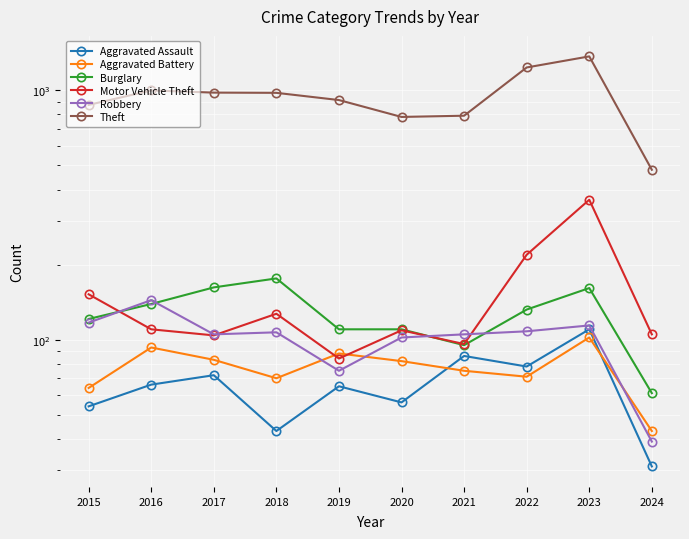

How many interior local peaks does the Aggravated Assault series have?

4